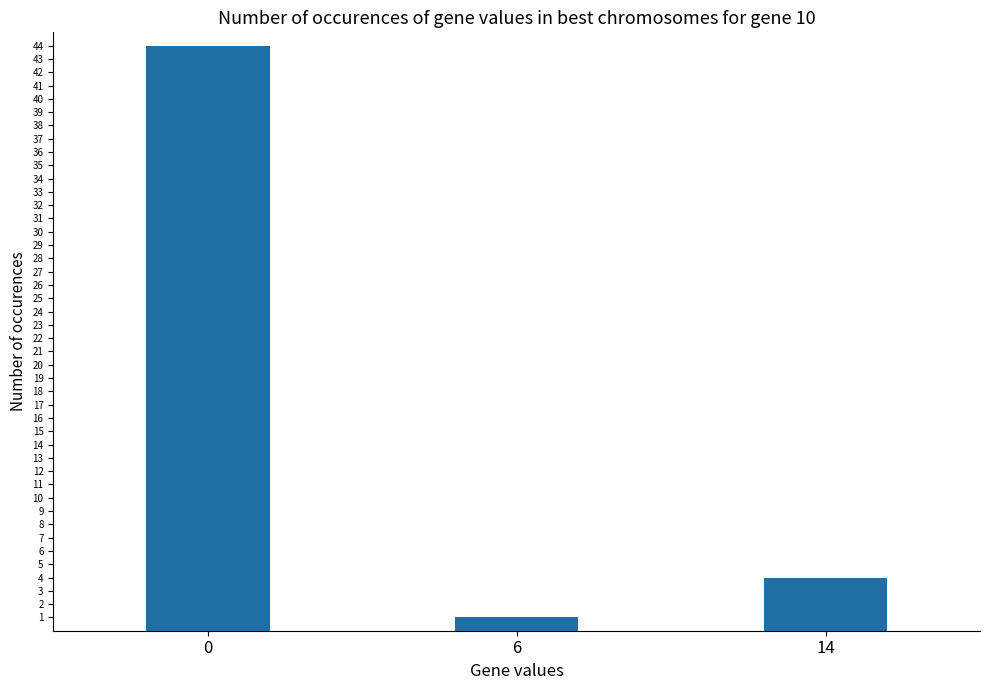

What is the change in value from 0 to 6?

-43